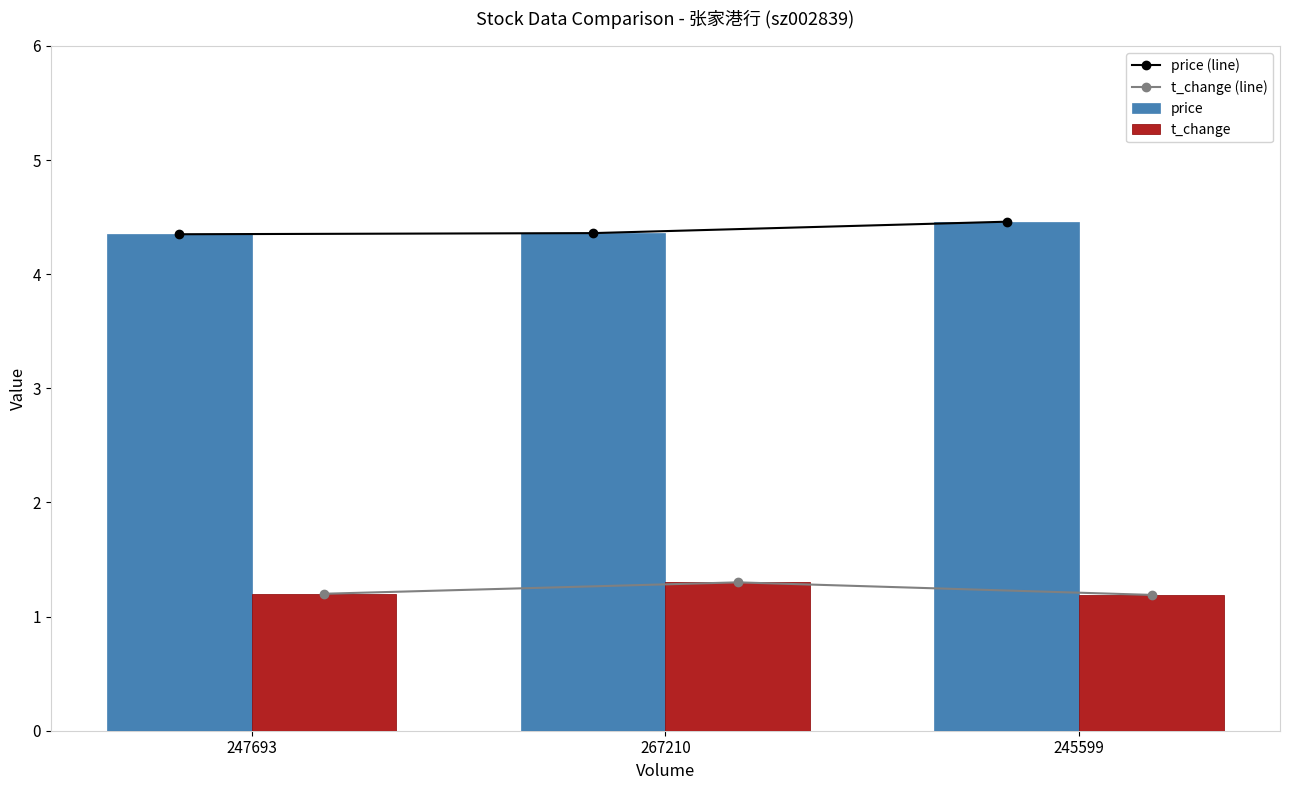

What position from the right is 247693?

3